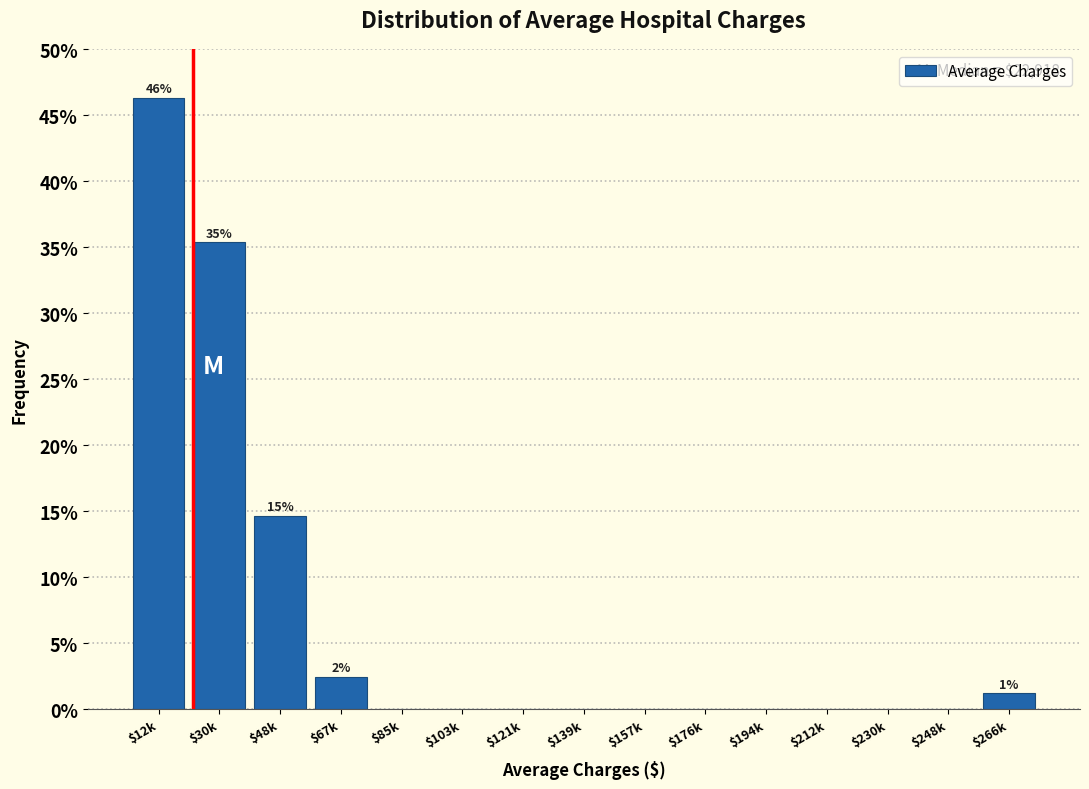

The value at $248k is 0.0. True or false?

True